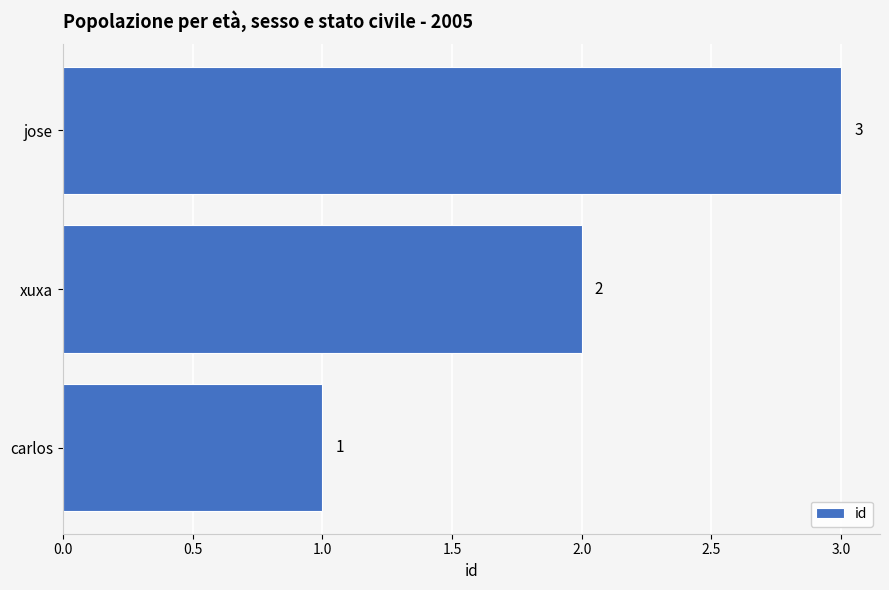

Which has a higher value, jose or carlos?

jose